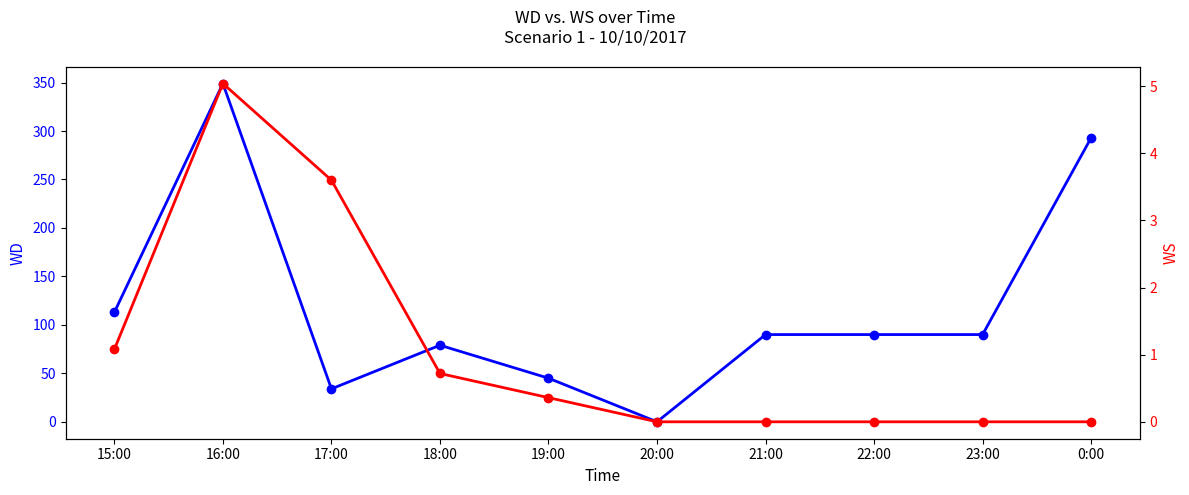

Is the value of WS at 23:00 greater than the value of WD at 15:00?

No